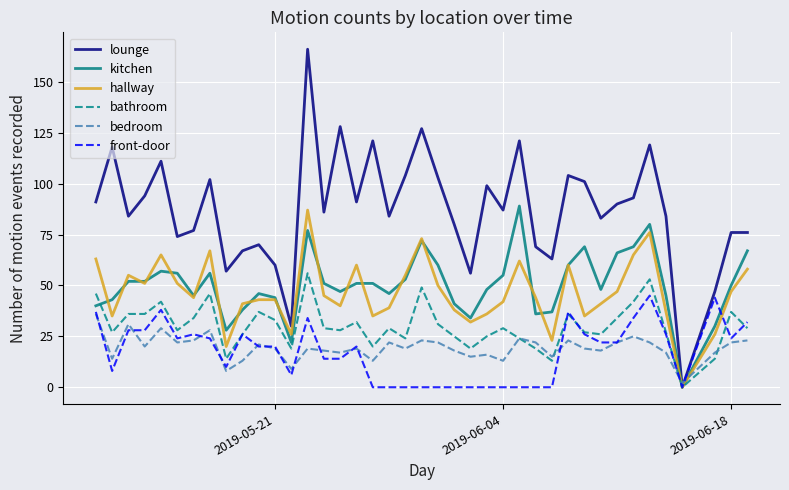

How many lines are shown in the chart?

6